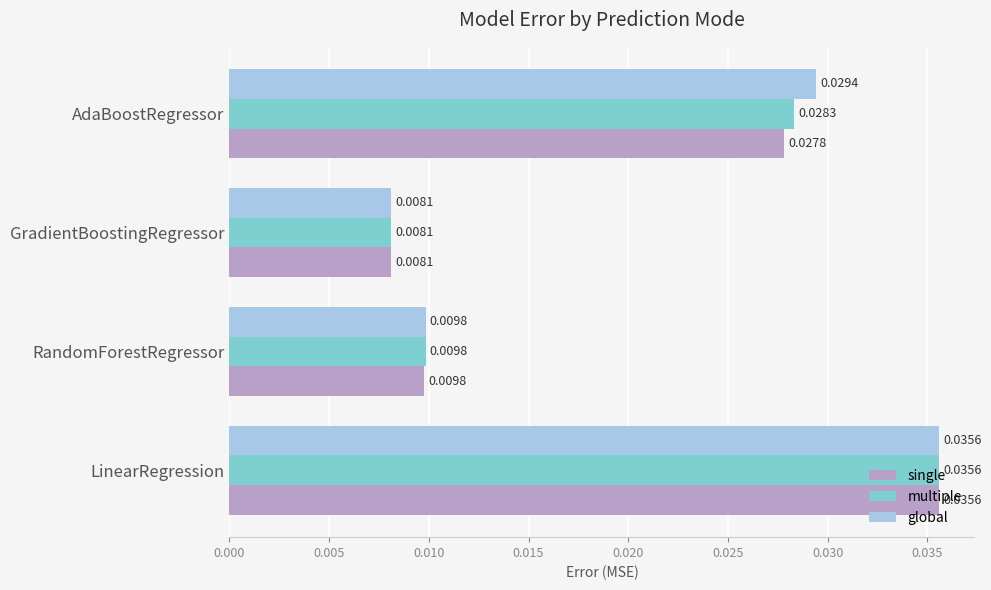

Count the number of categories in the chart.

4